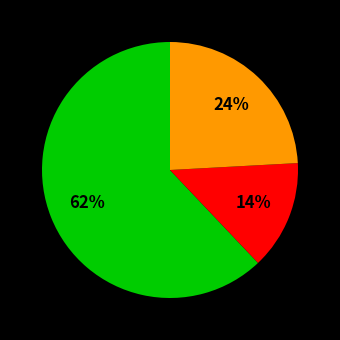

Is there any slice that represents more than half of the pie?

Yes